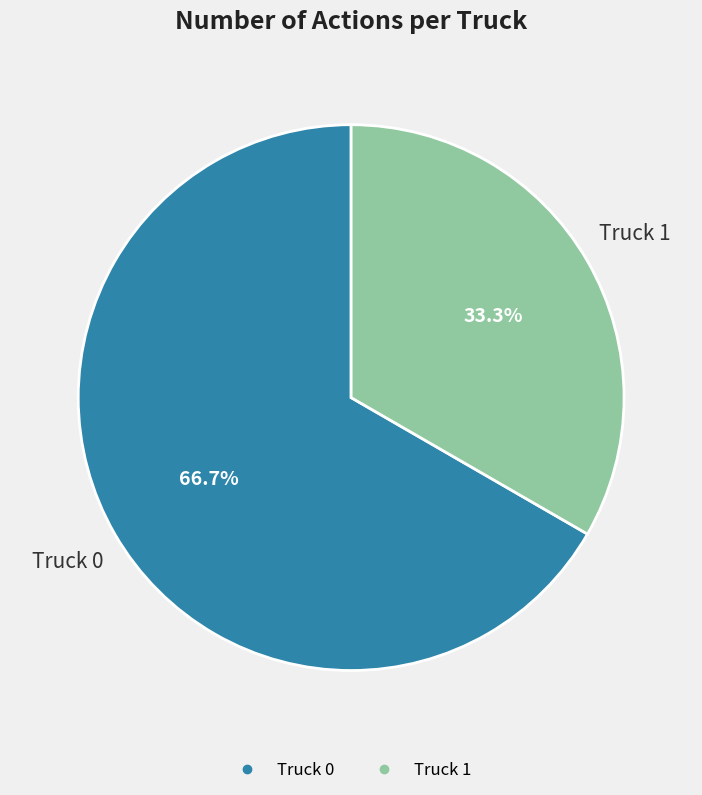

Approximately how many times larger is the value at Truck 1 compared to Truck 0?

0.5